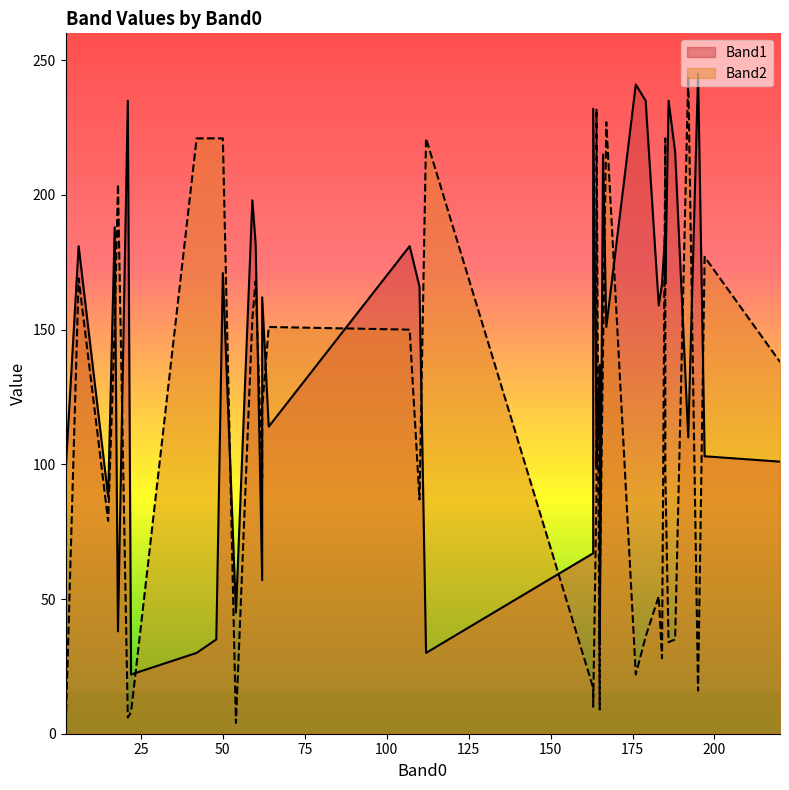

True or false: Band1 has more than 1 interior local peaks.

True